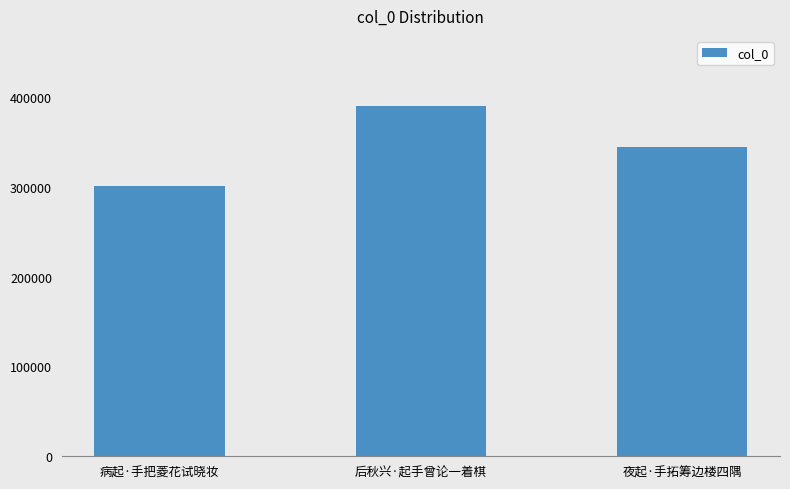

What is the value of the 3rd bar from the left?

344927